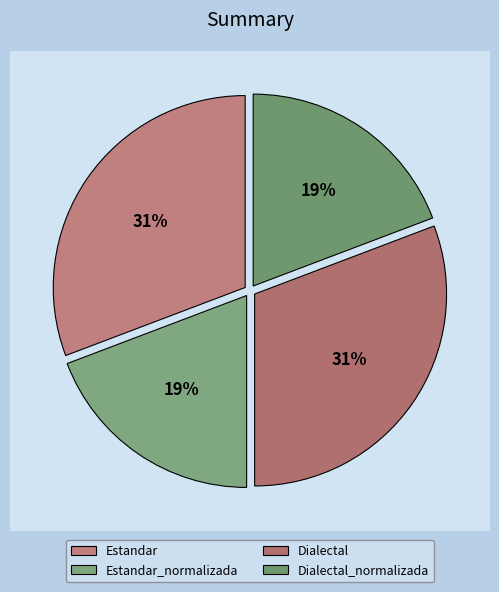

Which slice is the largest?

Estandar